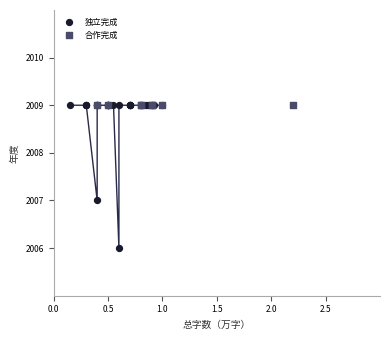

Which series reaches the minimum Y coordinate?

独立完成